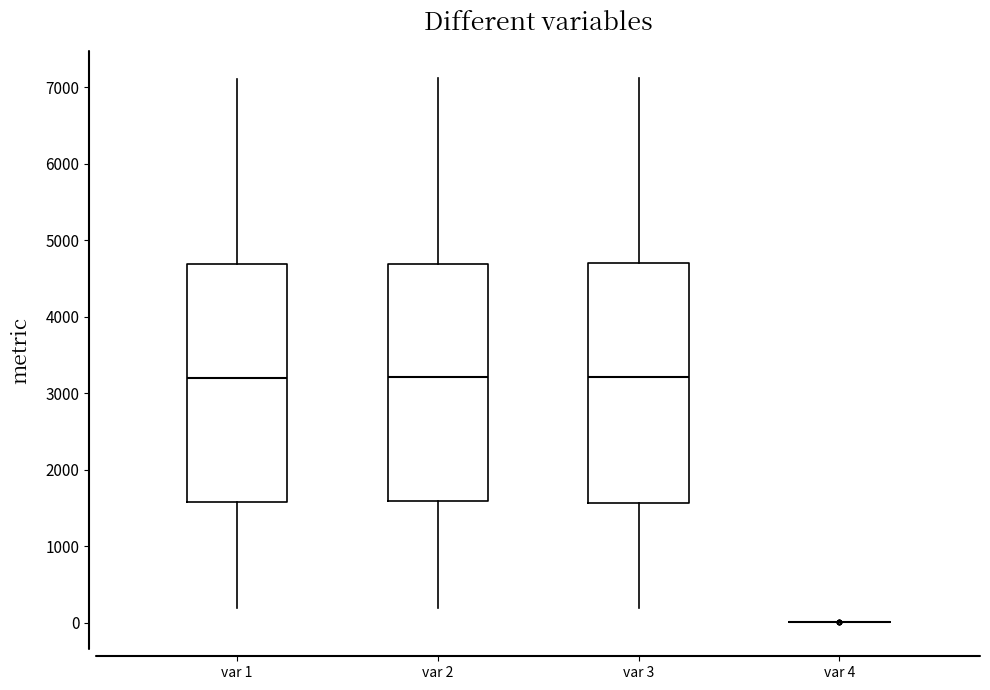

Reading left to right, transcribe this box plot: for each box, give where its median line is, the range the box spans, and where its two whiskers end, as read against the y-axis. The values are not printed on the chart, so give them approximately, as read against the axis.

var 1: median 3200, box 1600 to 4700, whiskers 200 to 7100
var 2: median 3200, box 1600 to 4700, whiskers 200 to 7100
var 3: median 3200, box 1600 to 4700, whiskers 200 to 7100
var 4: box collapsed to a line at 0, whiskers 0 to 0